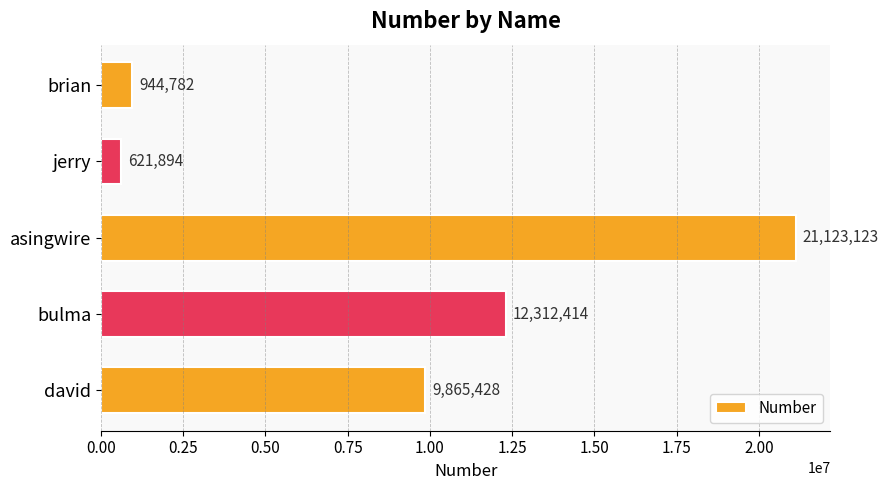

What is the label of the 1st bar from the bottom?

david